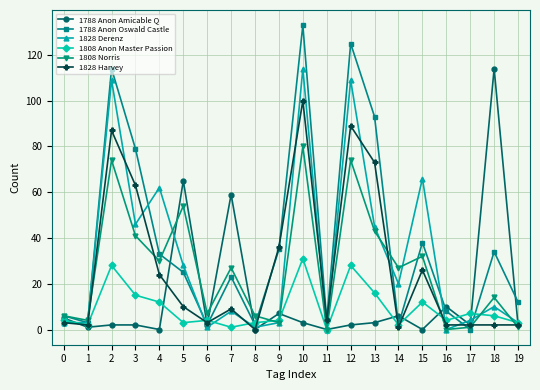

Which category has the highest value across all series?

10